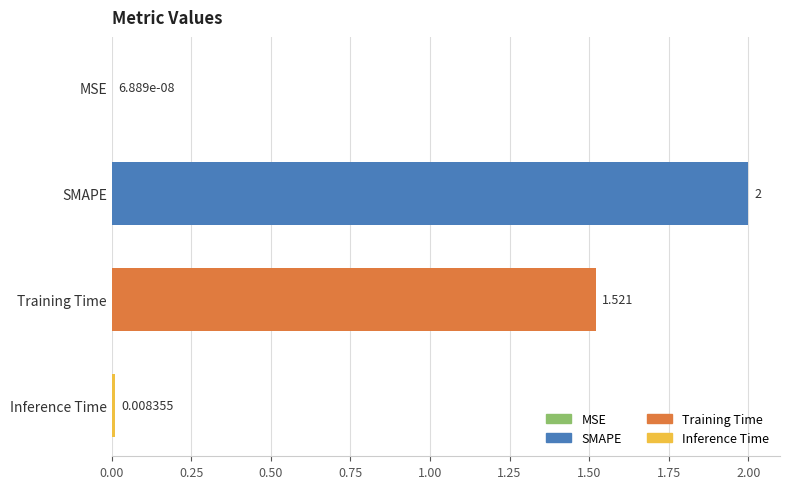

Which has a higher value, SMAPE or Training Time?

SMAPE